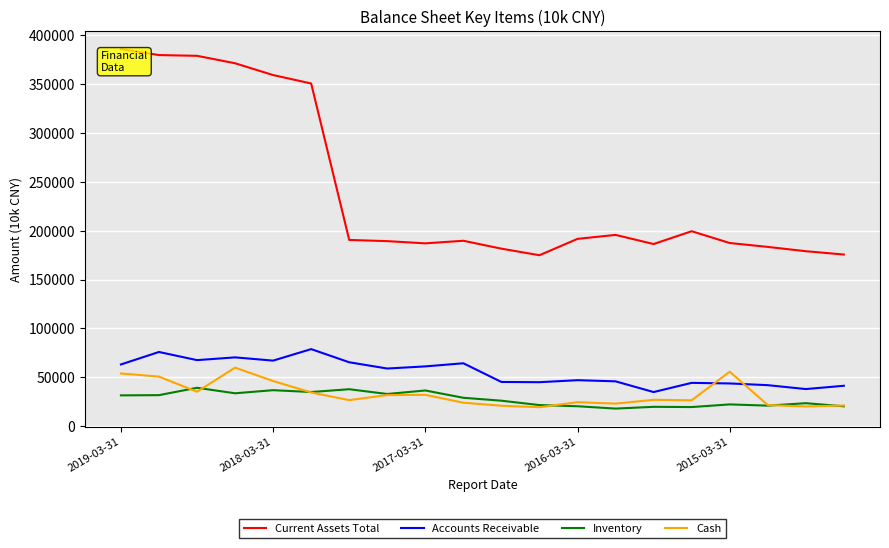

In Current Assets Total, how many points are lower than both neighbors (excluding endpoints)?

3